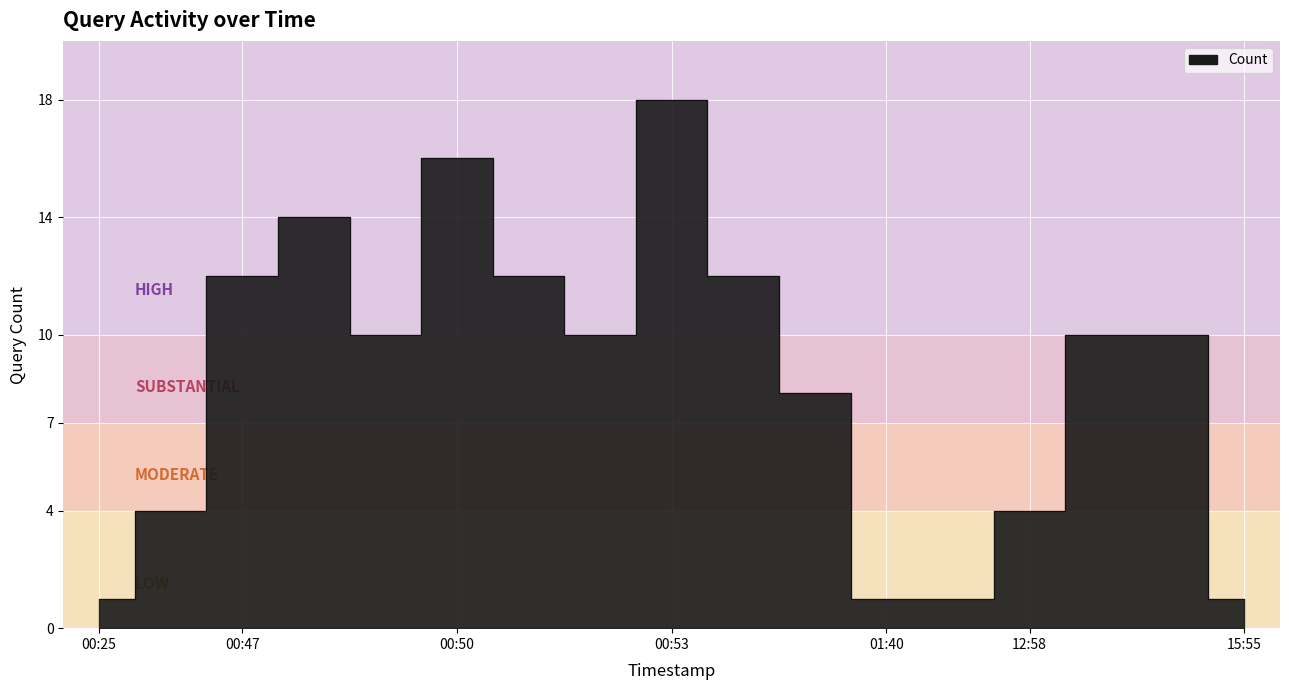

What is the sum of all values?

144